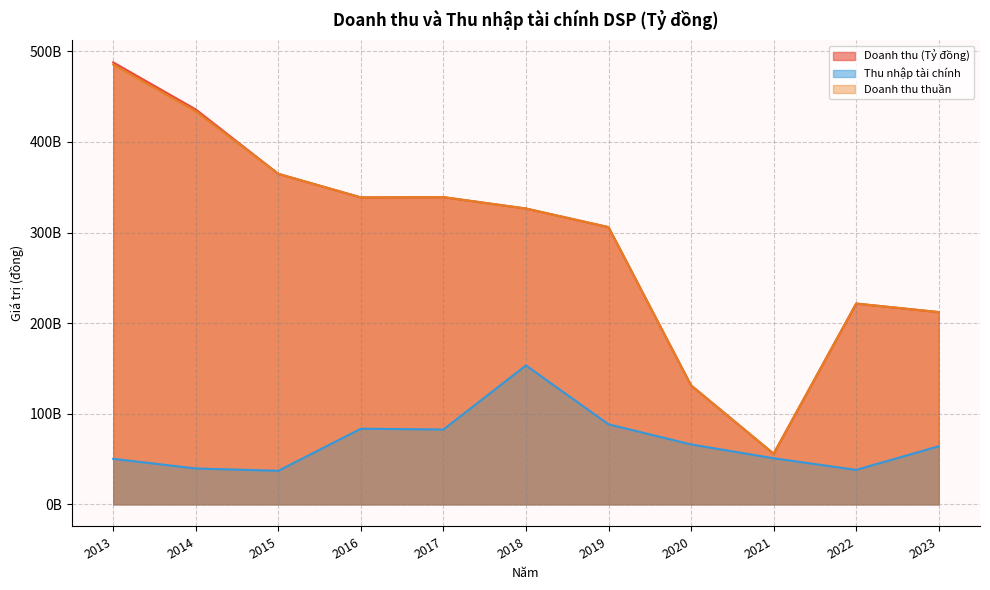

At which category does the chart reach its peak across all series?

2013